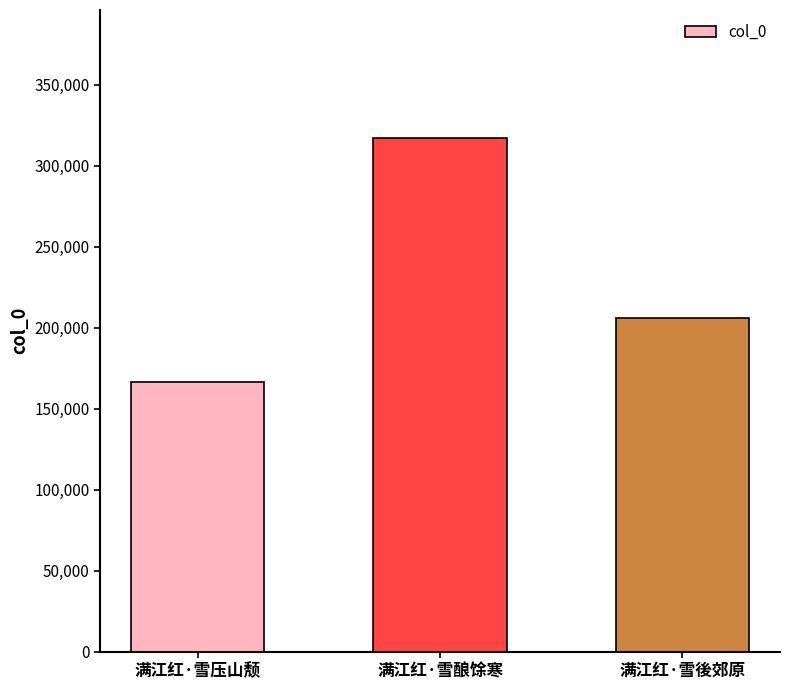

What is the difference between the maximum and second lowest values?

111076